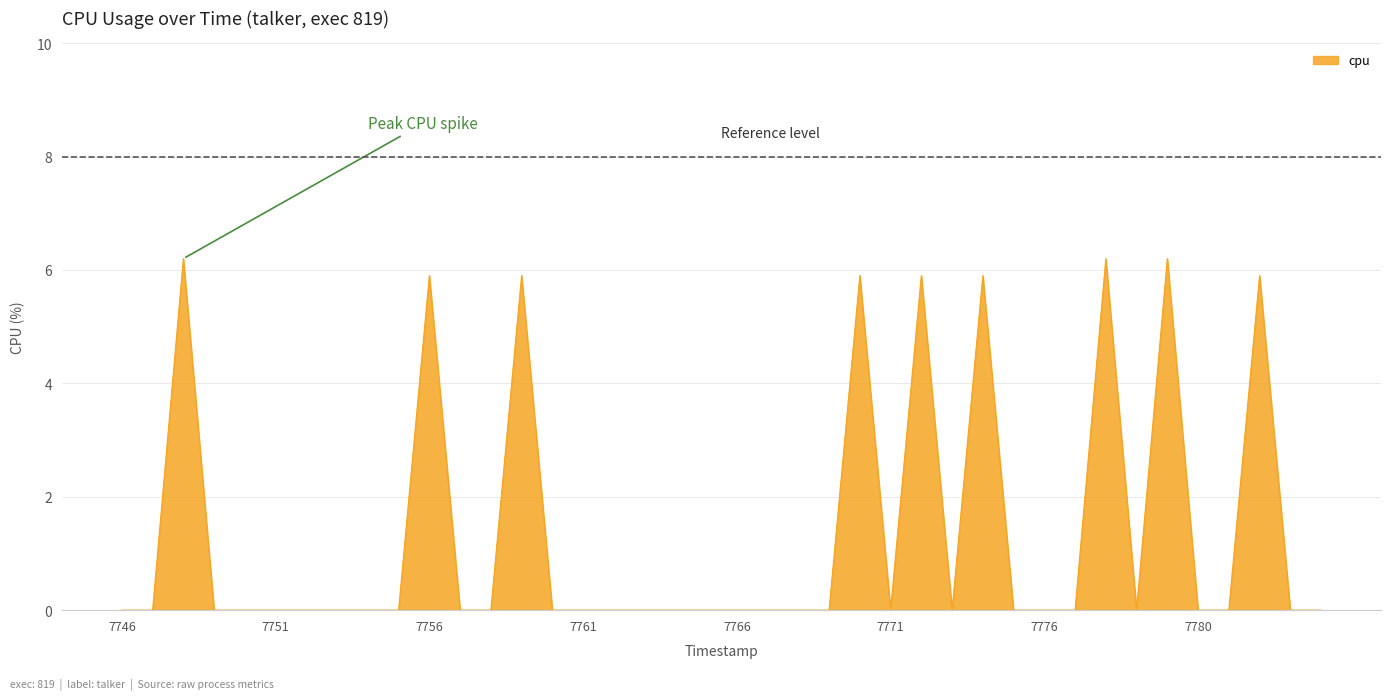

What is the greatest value displayed?

6.2